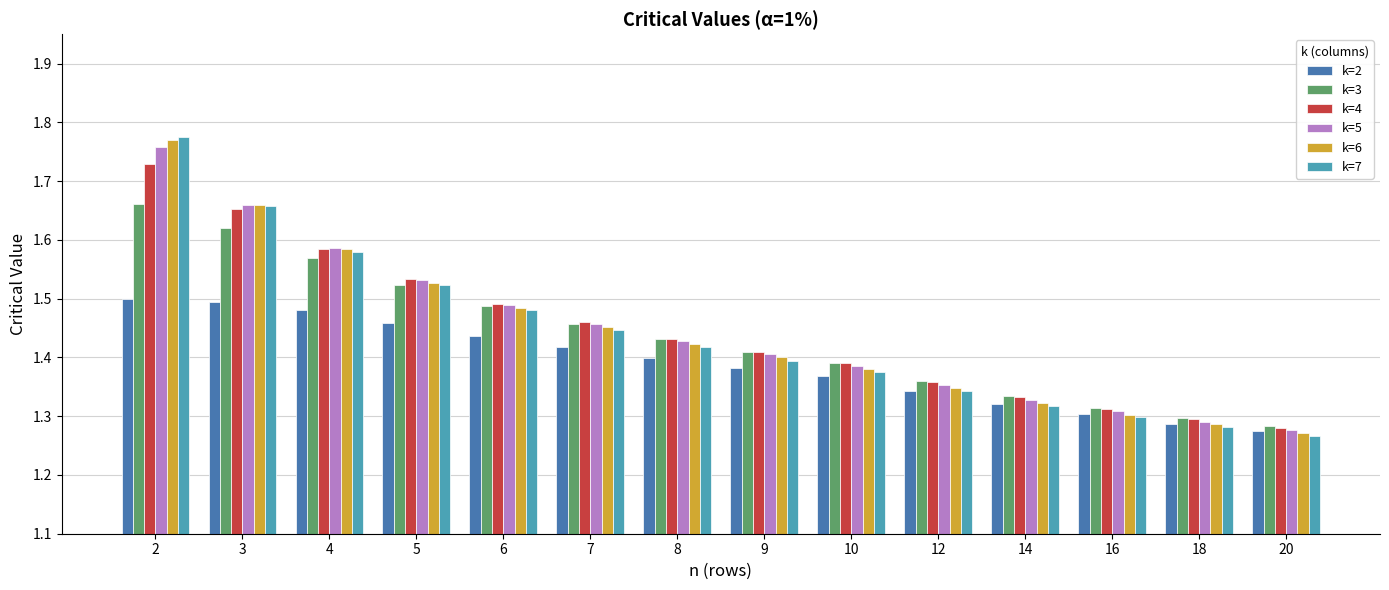

The value of k=6 at 8 is 0.5. True or false?

False